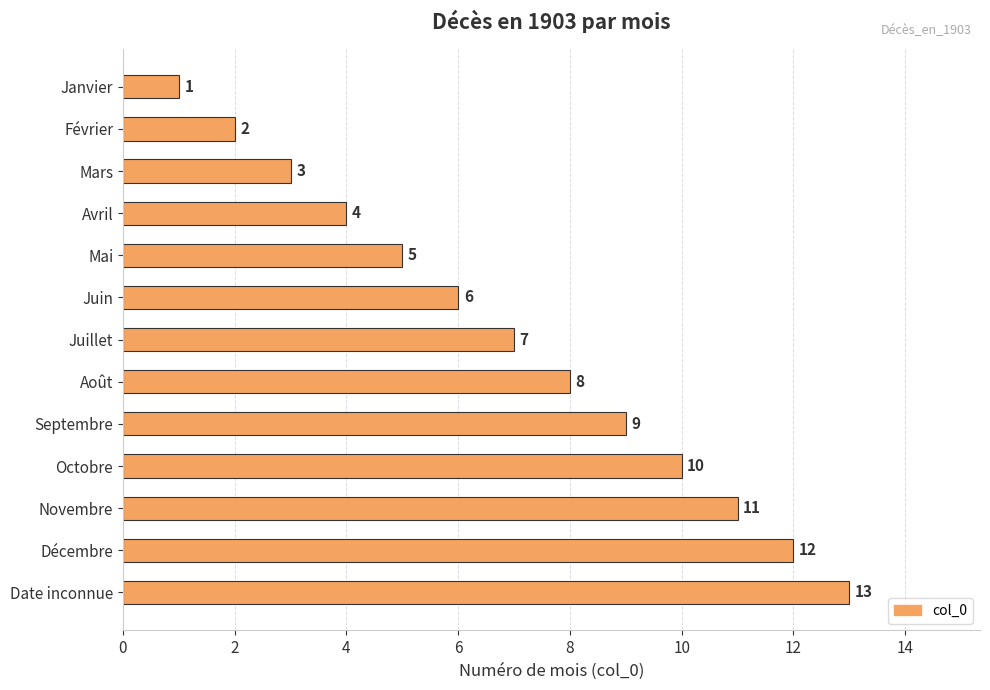

Is it true that the value at Janvier is 0?

False